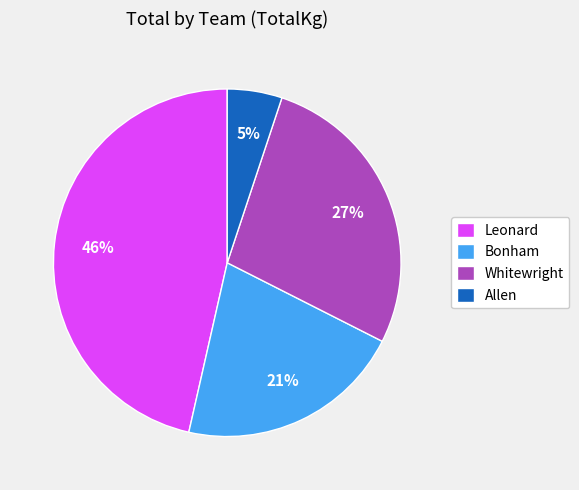

Combined, do Bonham and Leonard account for over 50%?

Yes